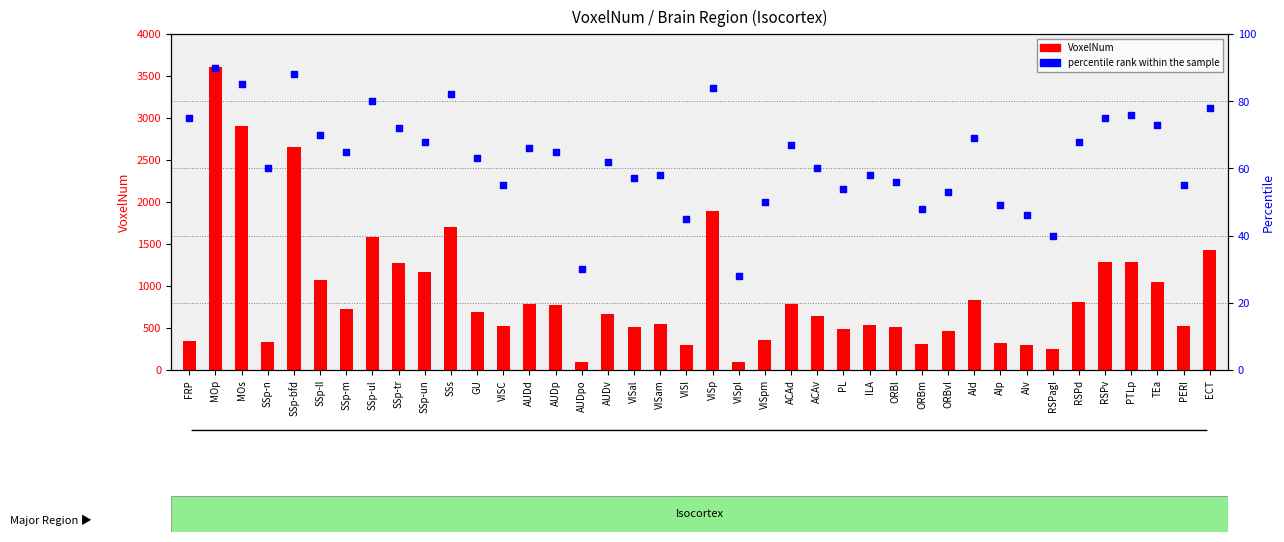

What is the total value across all series at PERI?

576